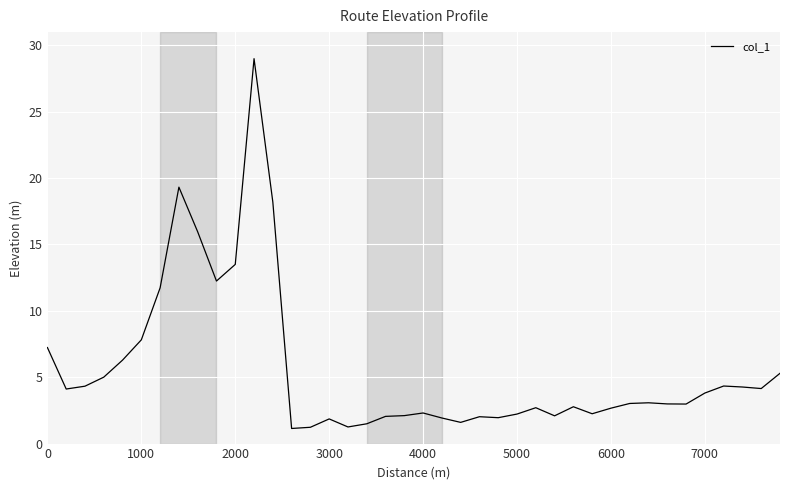

What is the minimum value shown in the chart?

1.1